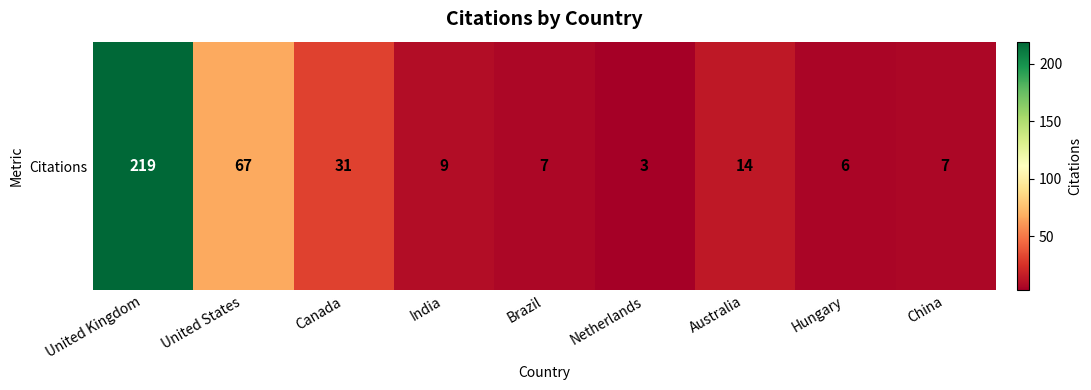

At which label does the data first exceed 9?

United Kingdom